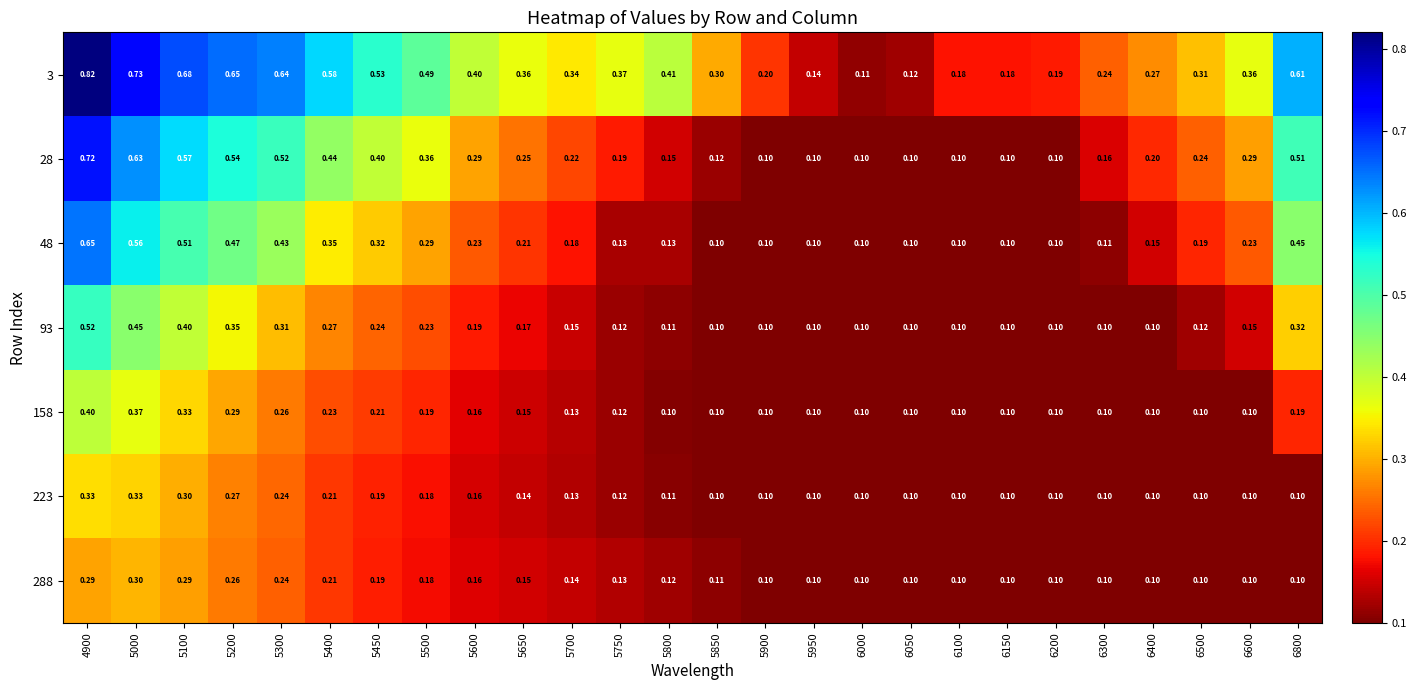

Is the value of 48 at 5500 greater than the value of 3 at 6200?

Yes